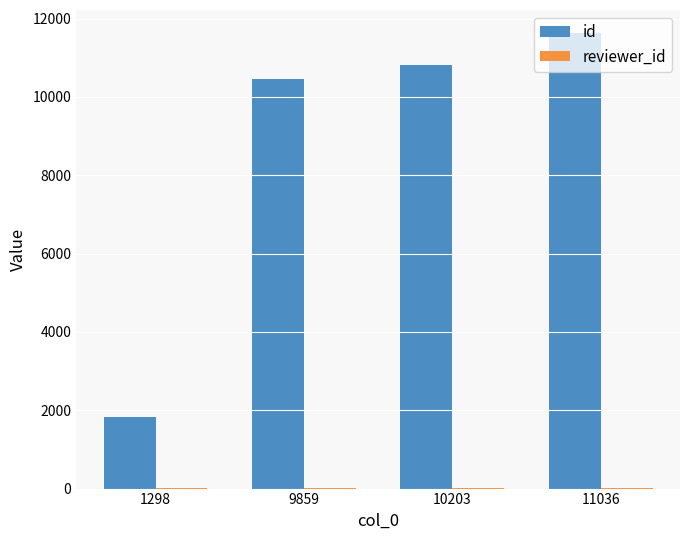

Which series has the largest total across all categories?

id